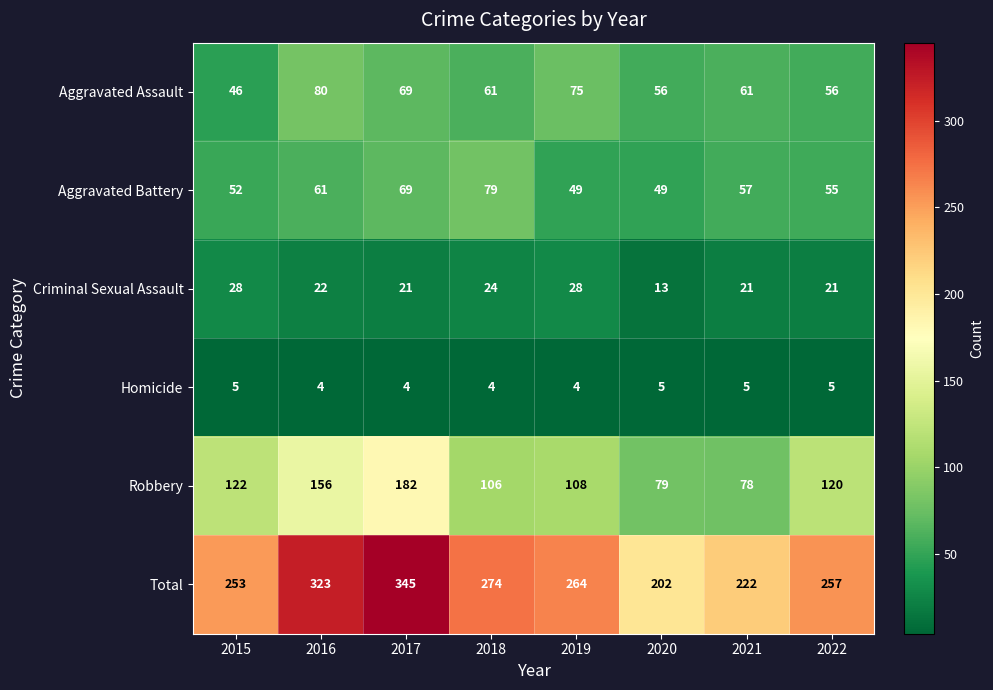

What is the minimum value for Robbery?

78